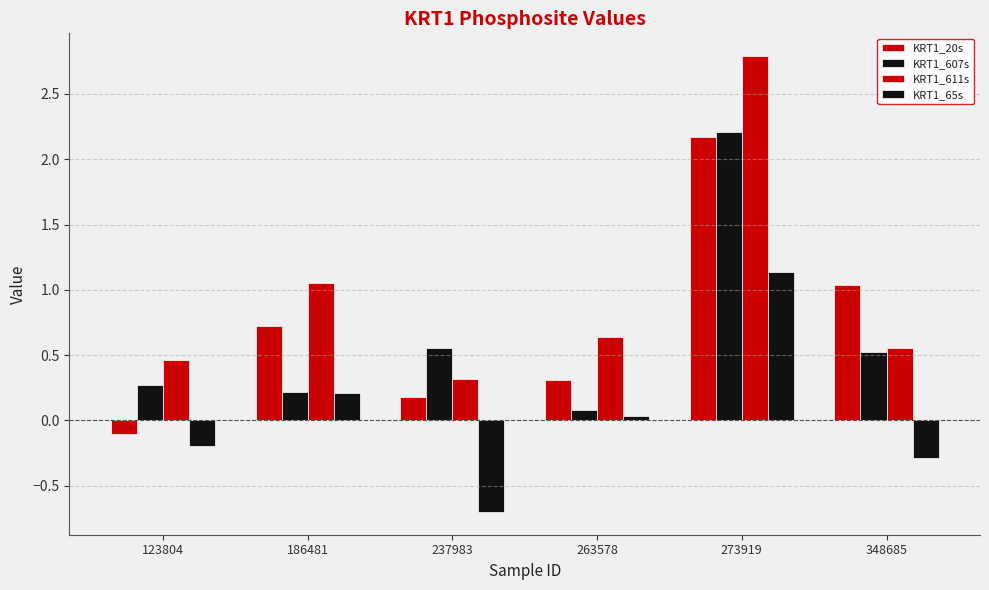

Between 237983 and 273919, which series saw the biggest shift?

KRT1_611s